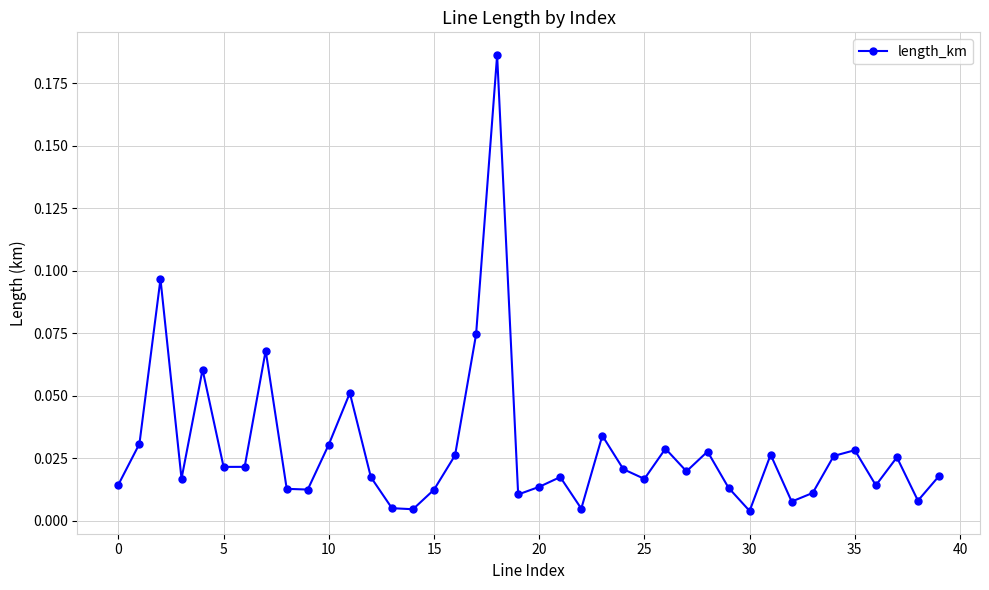

How many interior local valleys (lower than both neighbors) does the data have?

12